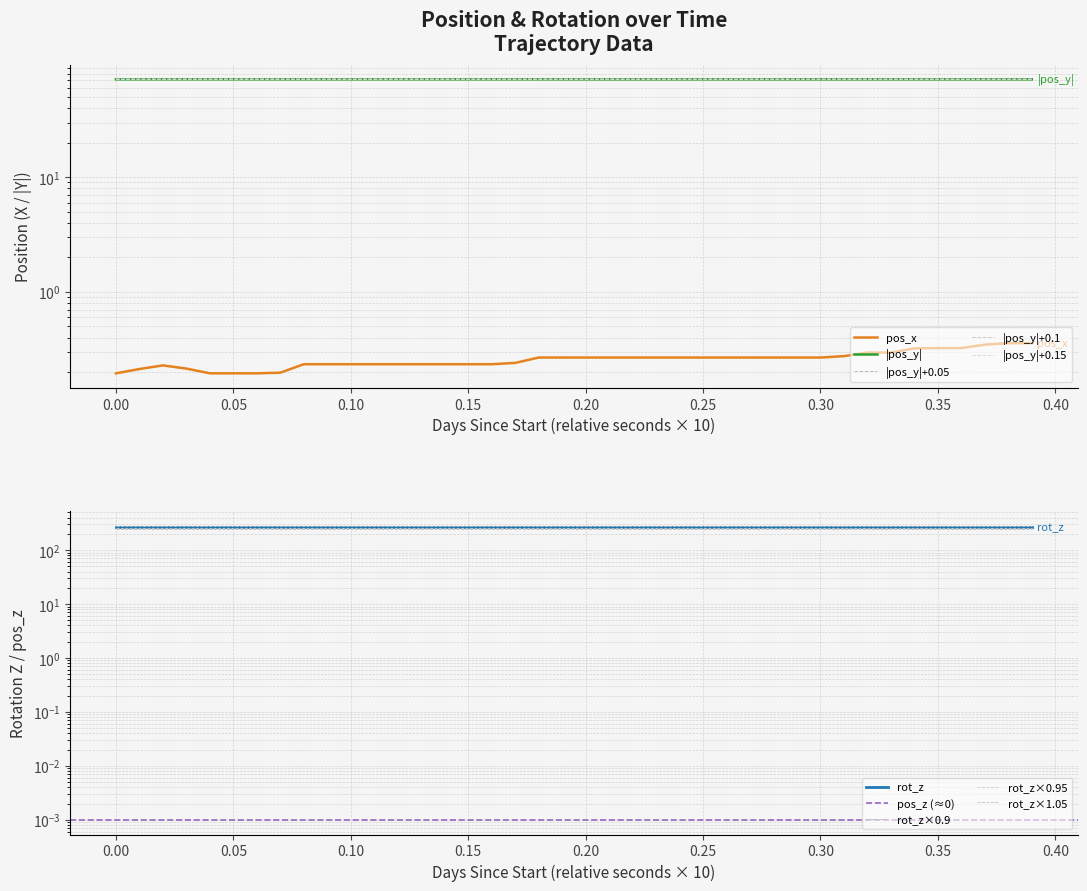

What is the average value of the pos_y series?

71.4